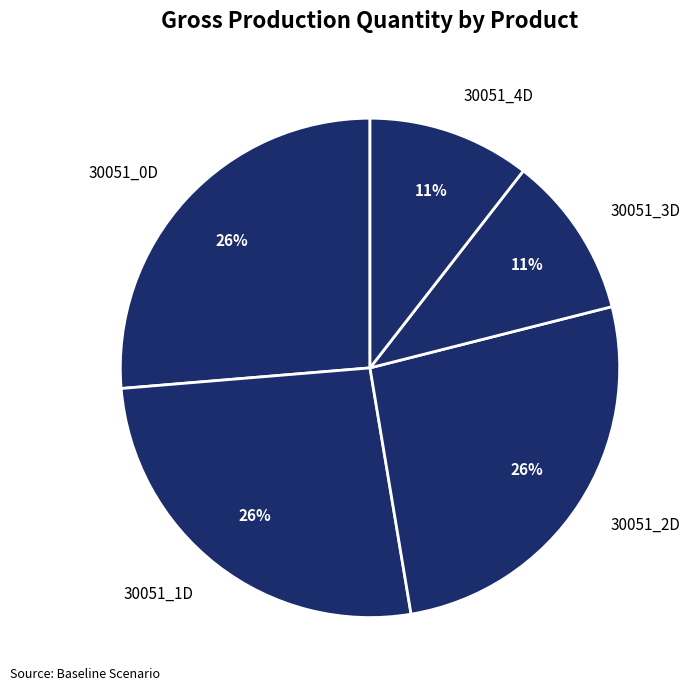

To the nearest percent, what portion does 30051_4D represent?

11%